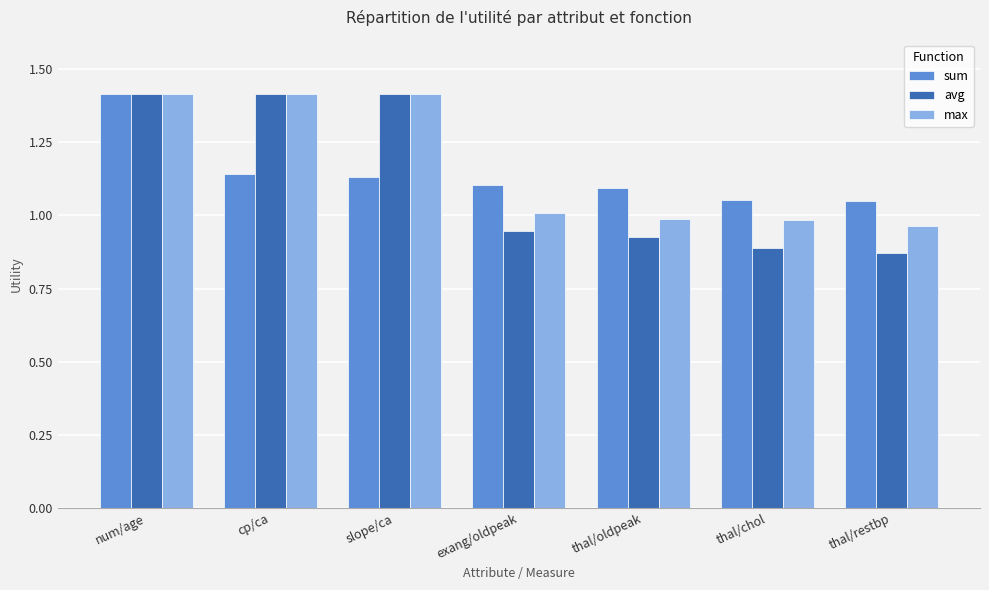

What position from the right is slope/ca?

5